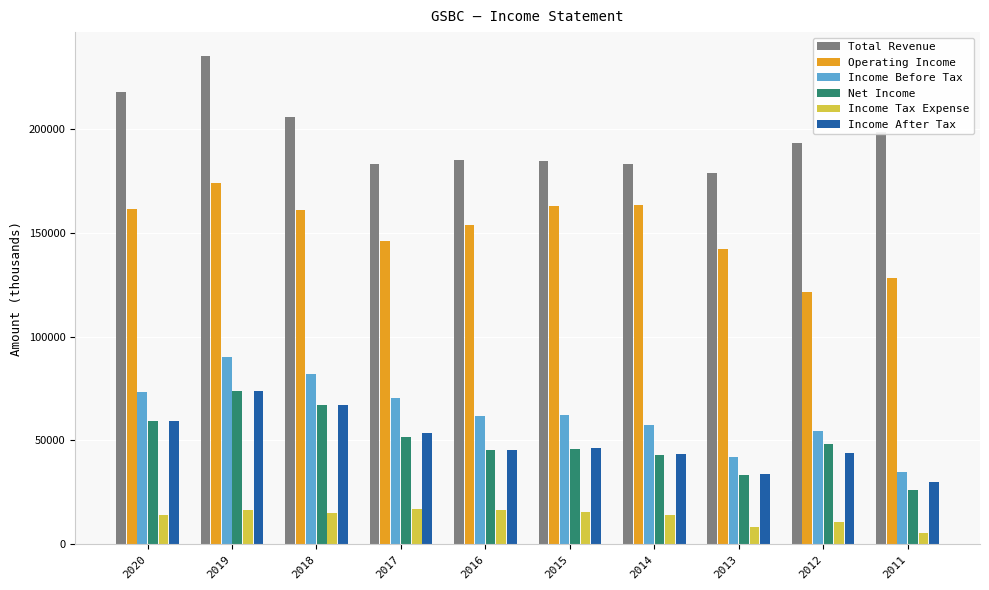

The value of Income Before Tax at 2013 is 41900. True or false?

True